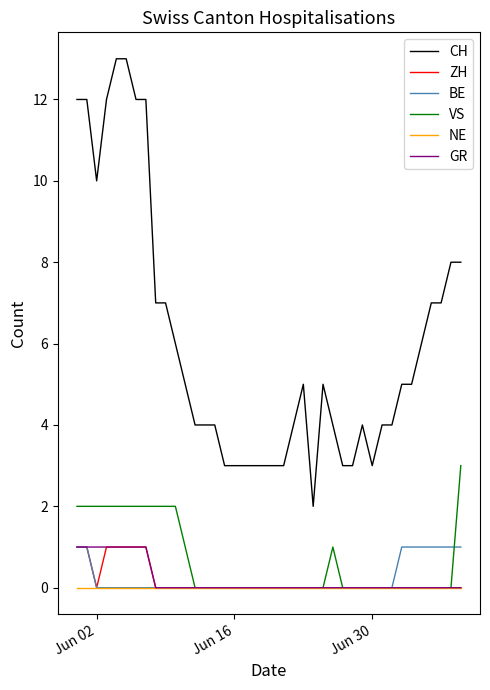

What is the maximum value for VS?

3